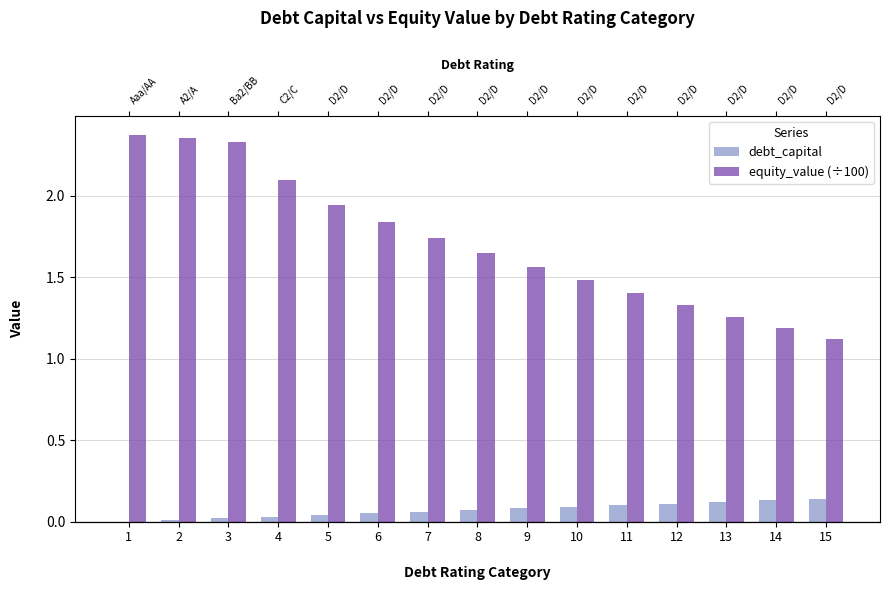

At how many categories does at least one series exceed 1?

15